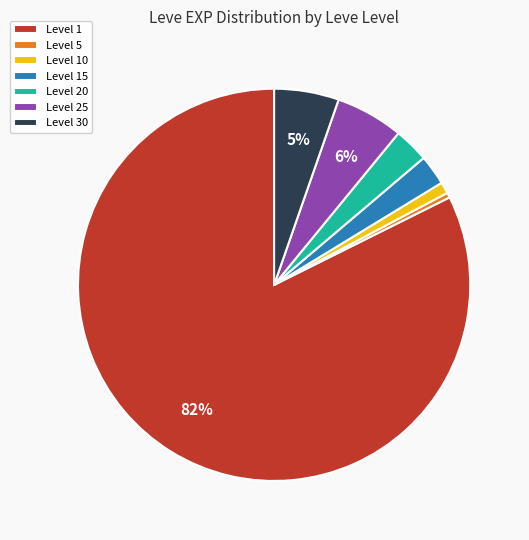

What is the smallest slice in the pie chart?

Level 5